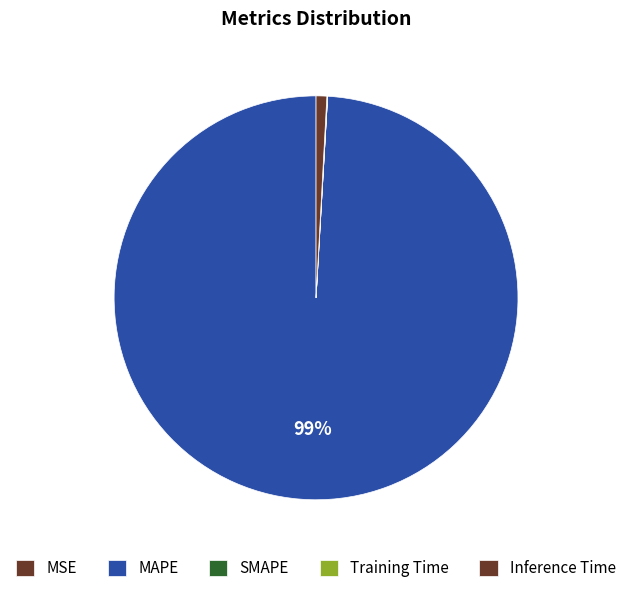

Which category accounts for the majority?

MAPE